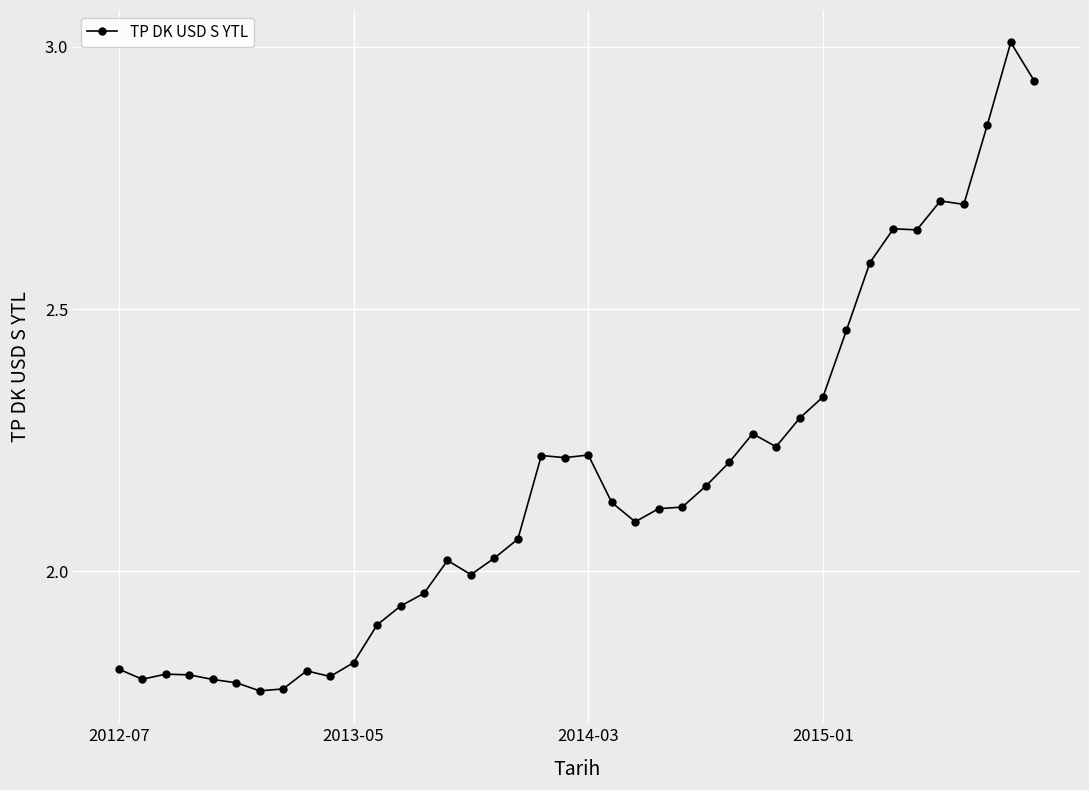

Count the number of values greater than 2.

25